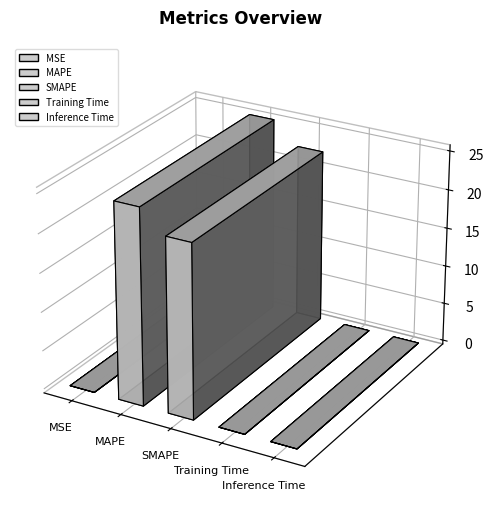

Count the number of categories in the chart.

5